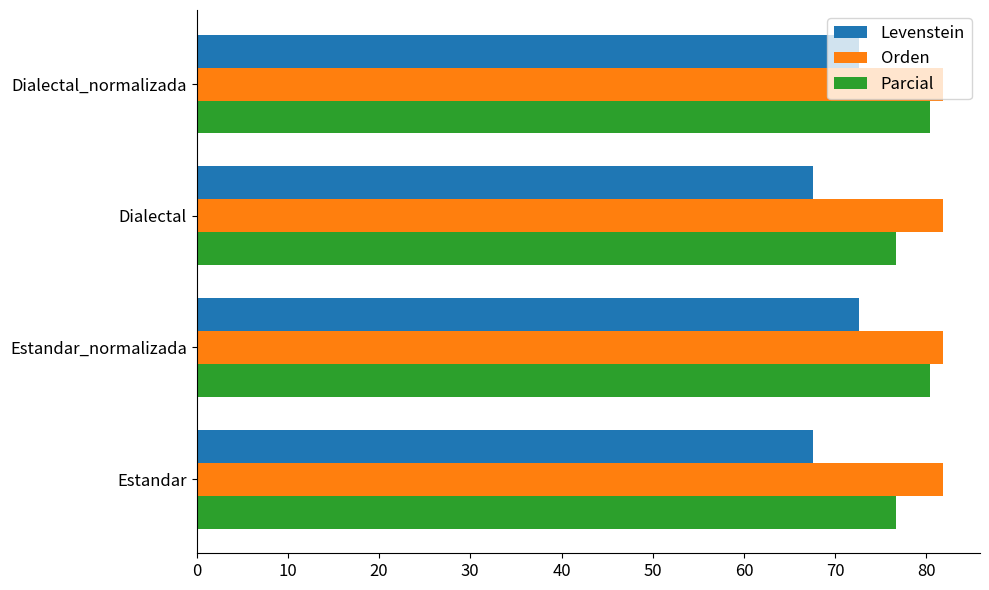

What is the sum of the Levenstein values at Estandar_normalizada and Dialectal?

140.2